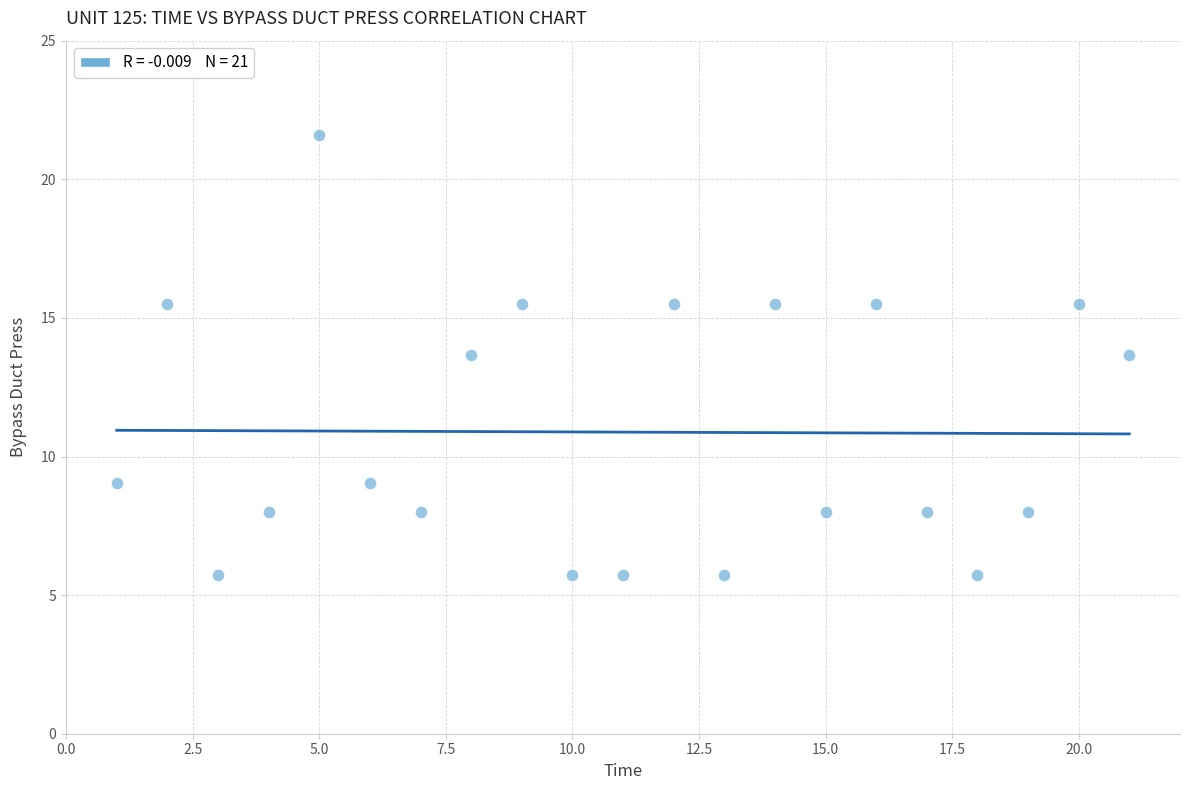

What is the range of Y values (max minus min)?

15.9